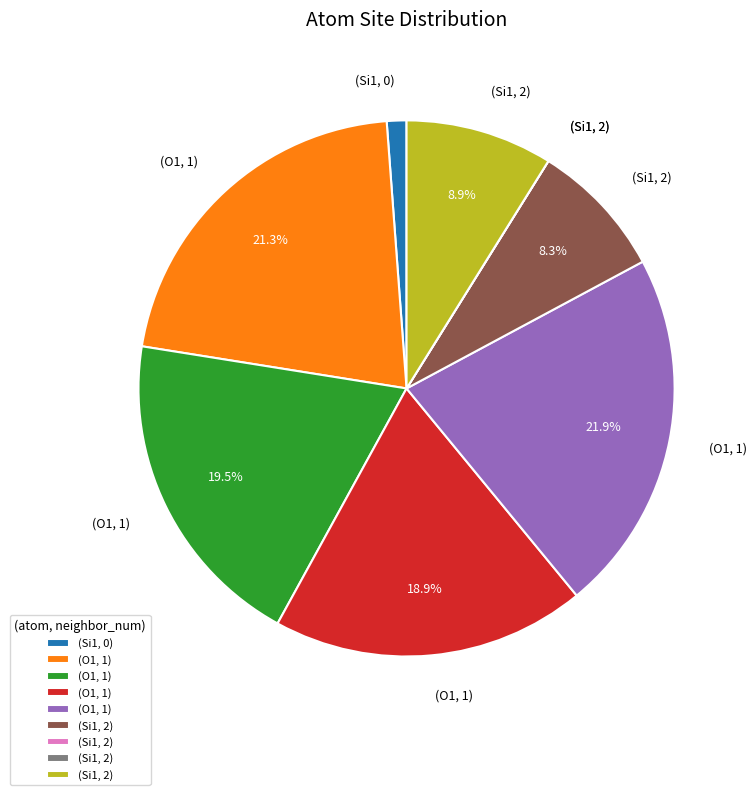

Is there any slice that represents more than half of the pie?

No